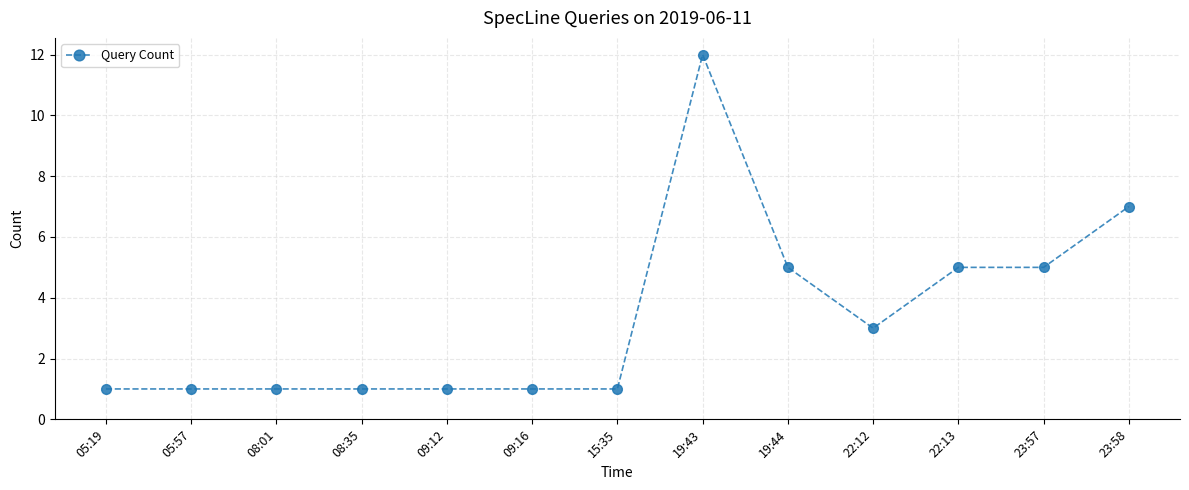

Count the number of data series in this chart.

1